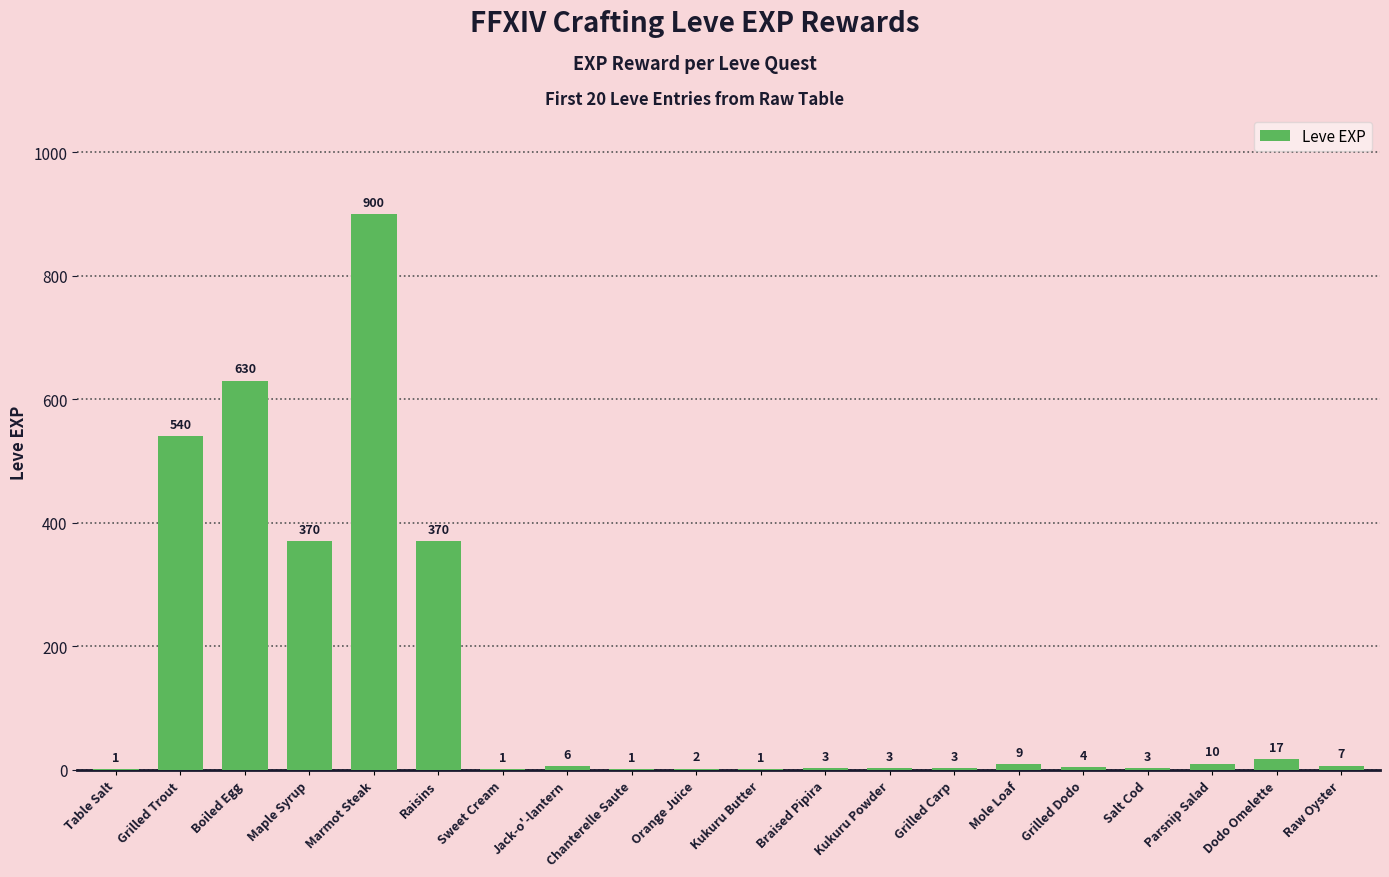

Reading right to left, transcribe all the data shown in this chart.

Raw Oyster=7	Dodo Omelette=17	Parsnip Salad=10	Salt Cod=3	Grilled Dodo=4	Mole Loaf=9	Grilled Carp=3	Kukuru Powder=3	Braised Pipira=3	Kukuru Butter=1	Orange Juice=2	Chanterelle Saute=1	Jack-o'-lantern=6	Sweet Cream=1	Raisins=370	Marmot Steak=900	Maple Syrup=370	Boiled Egg=630	Grilled Trout=540	Table Salt=1